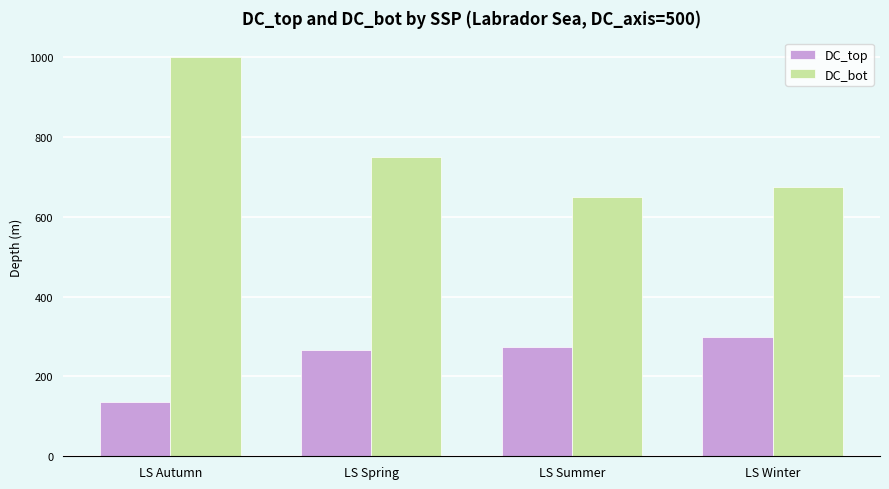

What is the sum of the DC_top values at LS Autumn and LS Winter?

436.7